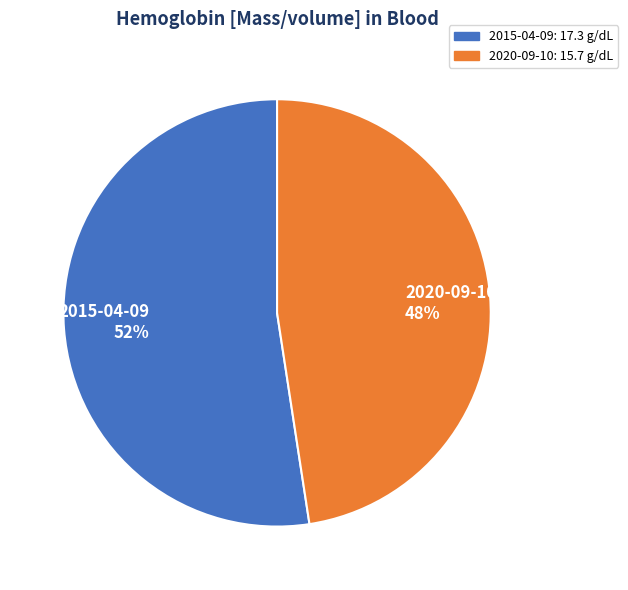

Which has a higher value, 2015-04-09 52% or 2020-09-10 48%?

2015-04-09 52%